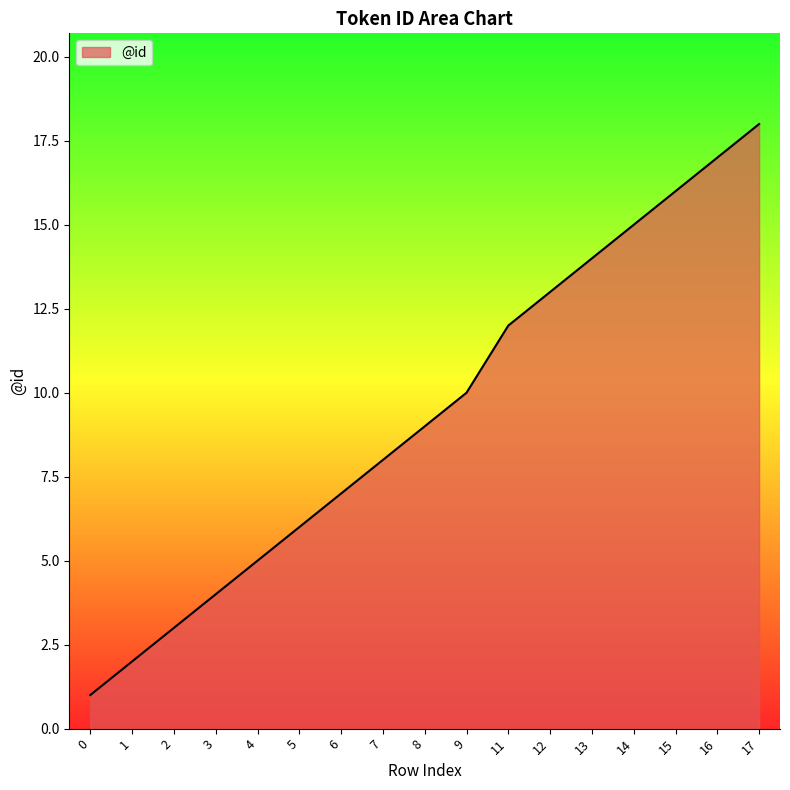

Rank the categories by value from highest to lowest.

17, 16, 15, 14, 13, 12, 11, 9, 8, 7, 6, 5, 4, 3, 2, 1, 0